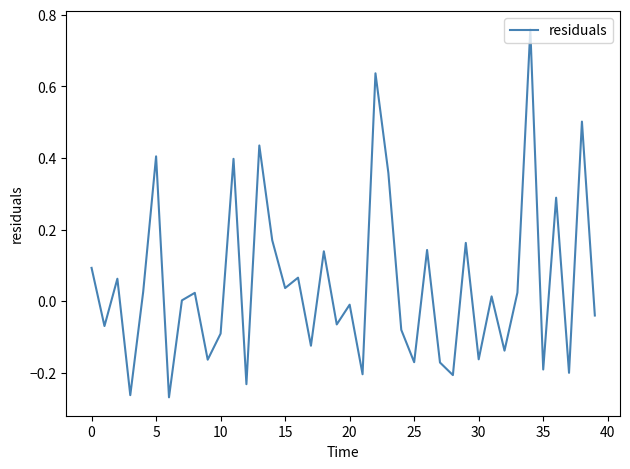

What is the difference between the maximum and minimum values?

1.0